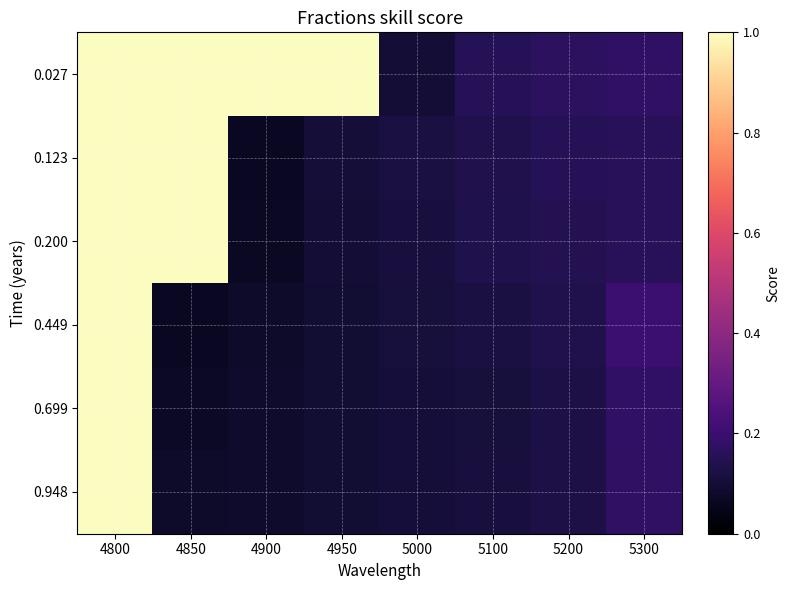

What is the spread (max minus min) of values at 4850?

0.9